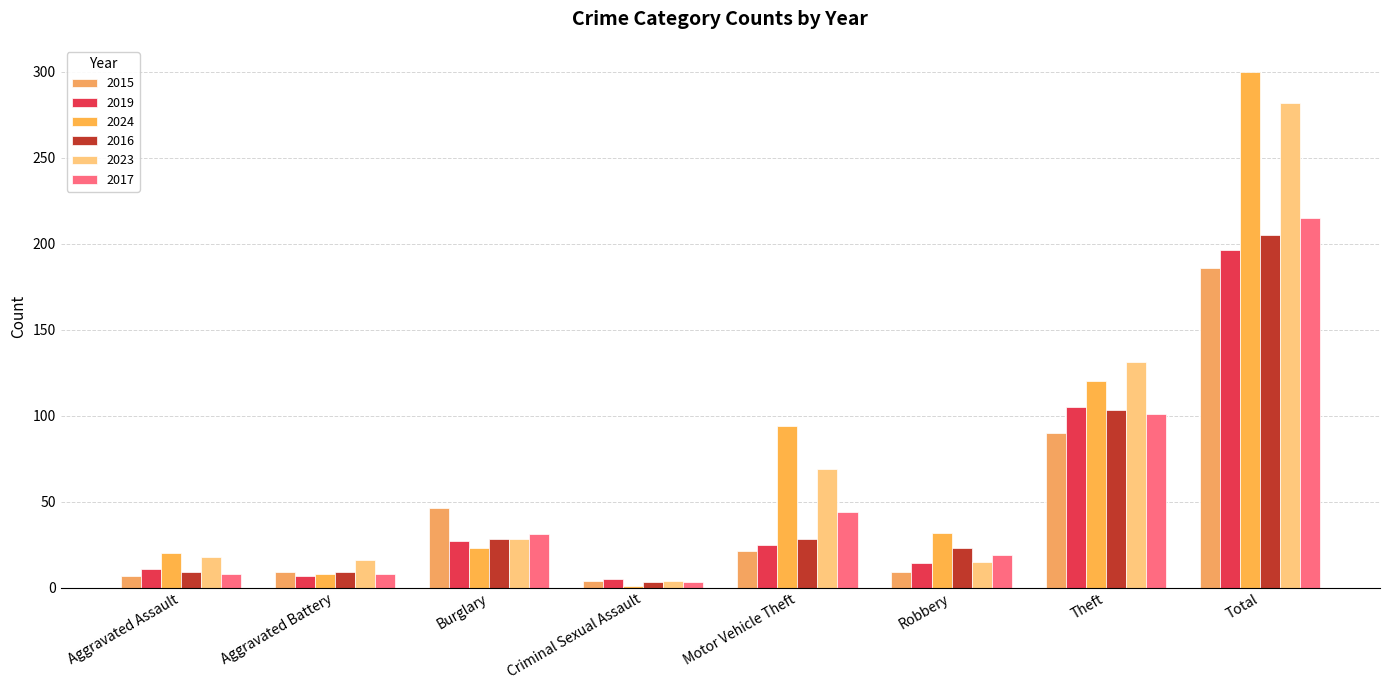

Reading right to left, extract all data points from this chart.

2015: Total=186	Theft=90	Robbery=9	Motor Vehicle Theft=21	Criminal Sexual Assault=4	Burglary=46	Aggravated Battery=9	Aggravated Assault=7
2019: Total=196	Theft=105	Robbery=14	Motor Vehicle Theft=25	Criminal Sexual Assault=5	Burglary=27	Aggravated Battery=7	Aggravated Assault=11
2024: Total=300	Theft=120	Robbery=32	Motor Vehicle Theft=94	Criminal Sexual Assault=1	Burglary=23	Aggravated Battery=8	Aggravated Assault=20
2016: Total=205	Theft=103	Robbery=23	Motor Vehicle Theft=28	Criminal Sexual Assault=3	Burglary=28	Aggravated Battery=9	Aggravated Assault=9
2023: Total=282	Theft=131	Robbery=15	Motor Vehicle Theft=69	Criminal Sexual Assault=4	Burglary=28	Aggravated Battery=16	Aggravated Assault=18
2017: Total=215	Theft=101	Robbery=19	Motor Vehicle Theft=44	Criminal Sexual Assault=3	Burglary=31	Aggravated Battery=8	Aggravated Assault=8